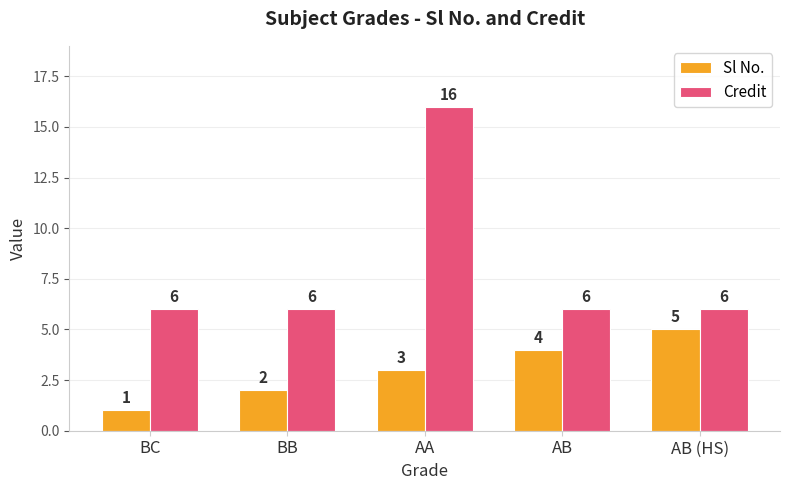

What is the spread (max minus min) of values at BB?

4